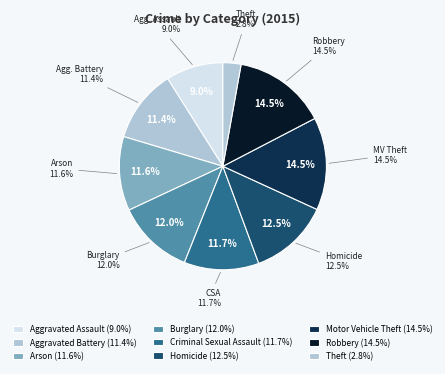

Which slice is the largest?

Robbery